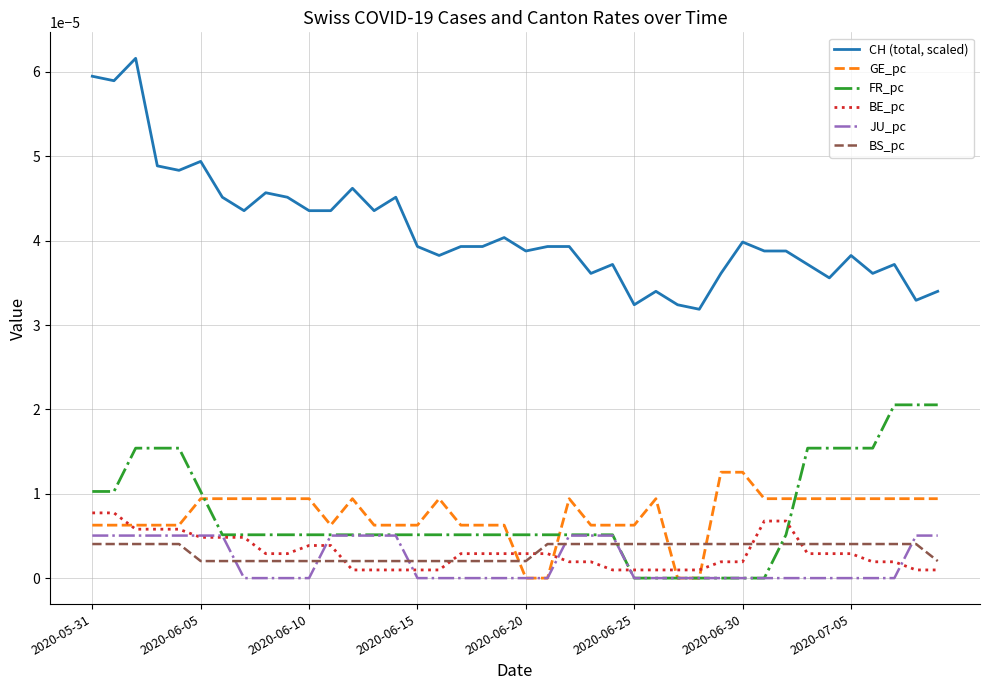

Which series ends up on top after the final intersection of BS_pc and GE_pc?

GE_pc